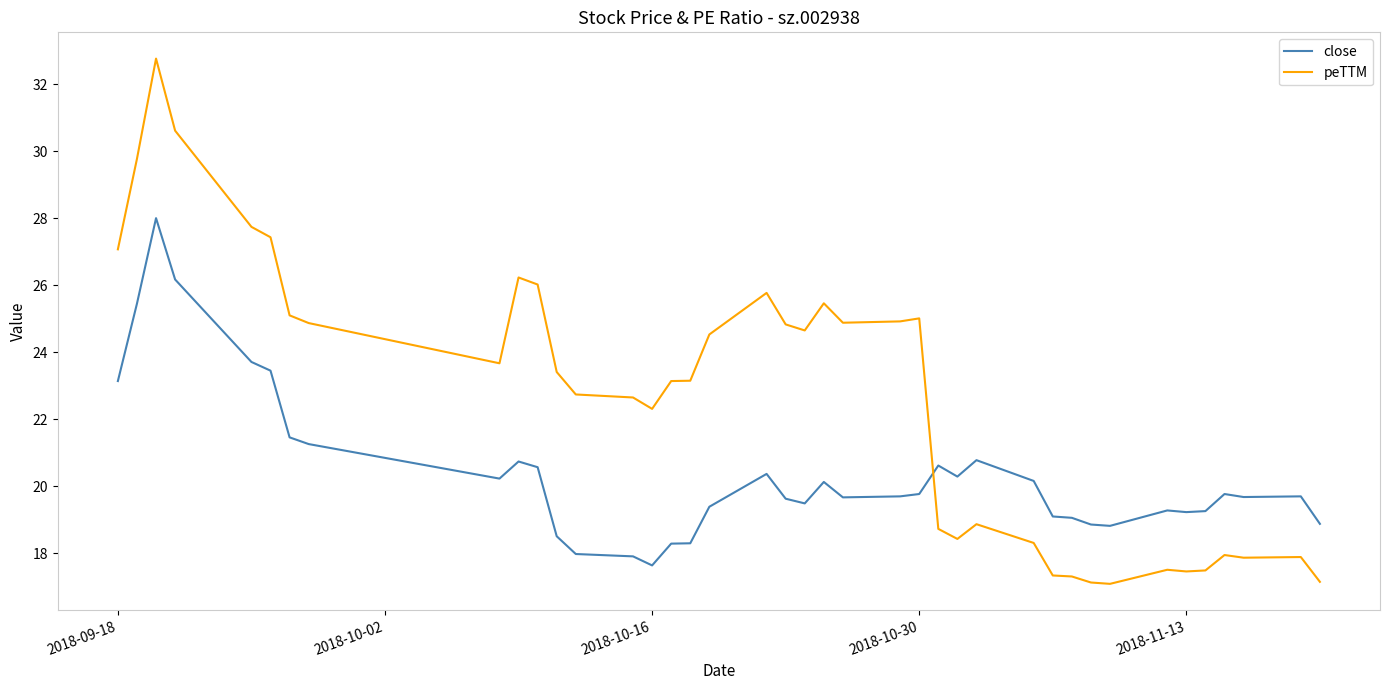

How many lines are shown in the chart?

2